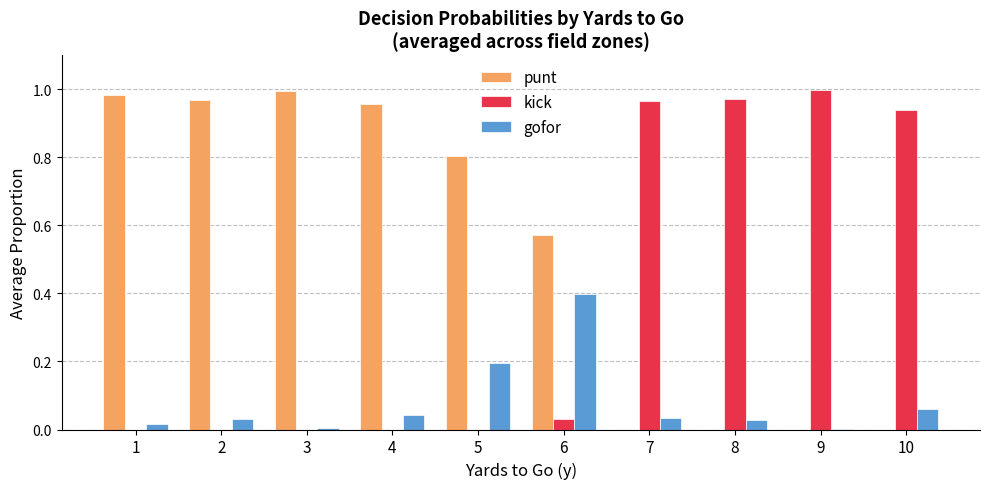

At which label does gofor reach its peak?

6